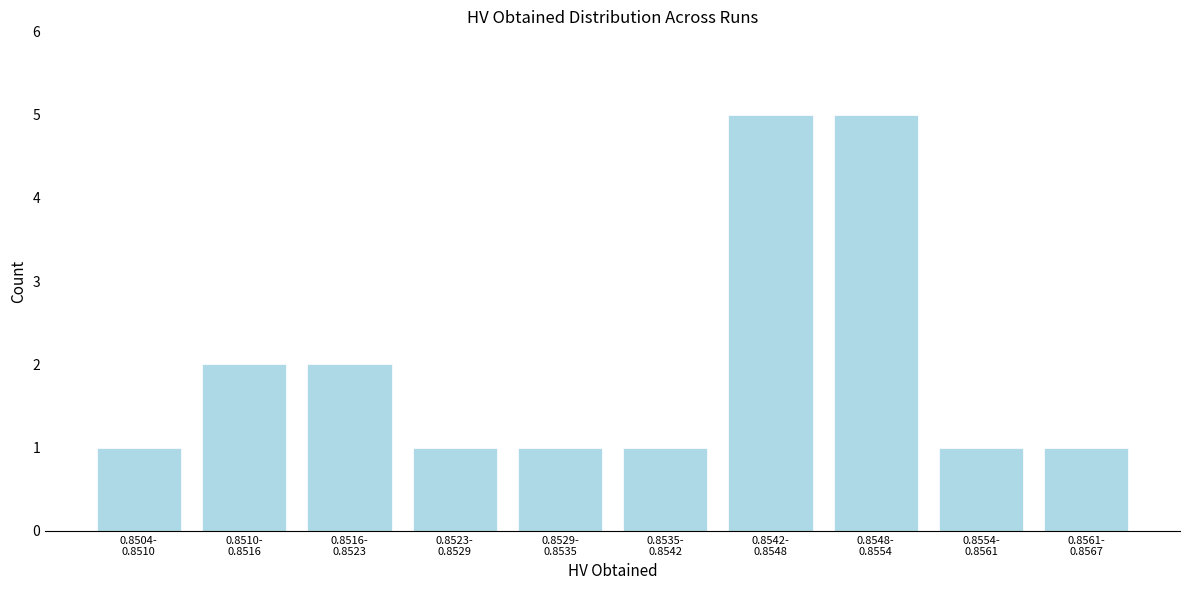

Reading right to left, transcribe all the data shown in this chart.

1	1	5	5	1	1	1	2	2	1